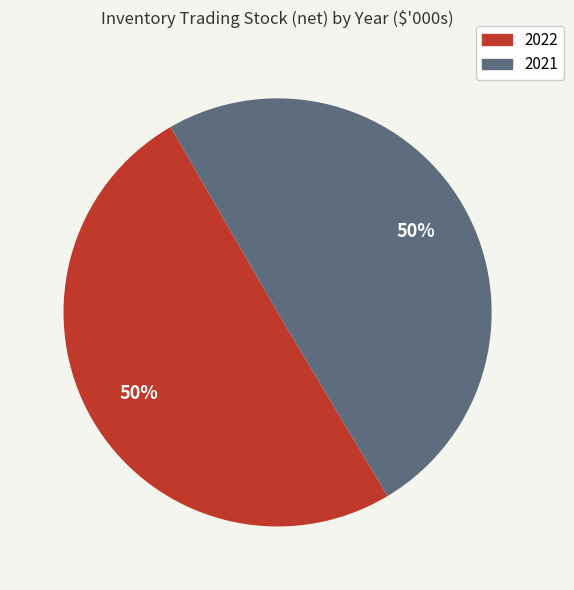

To the nearest percent, what percentage of the pie is 2022?

50%